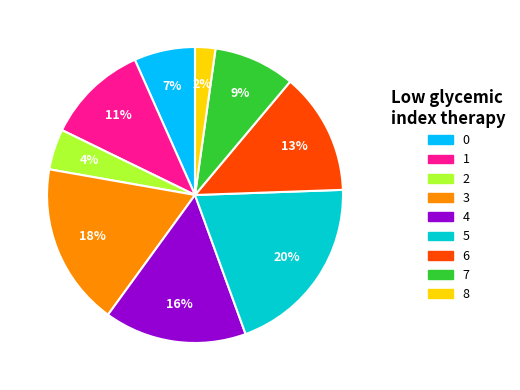

Which slice is the largest?

5